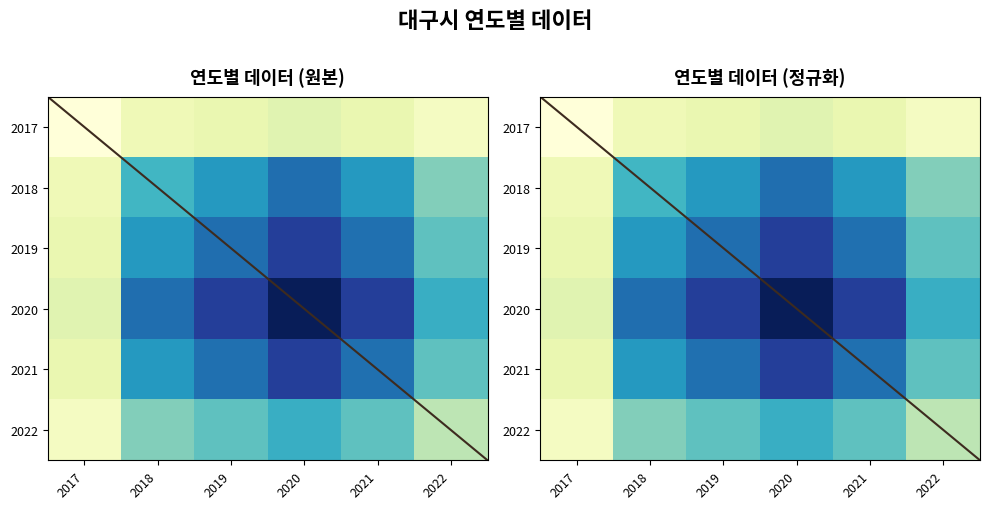

List the series in order of their peak value, highest first.

2020, 2019, 2021, 2018, 2022, 2017